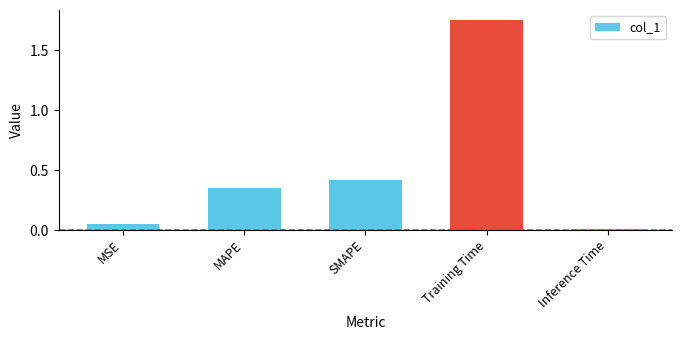

List the labels in order of value, smallest first.

Inference Time, MSE, MAPE, SMAPE, Training Time